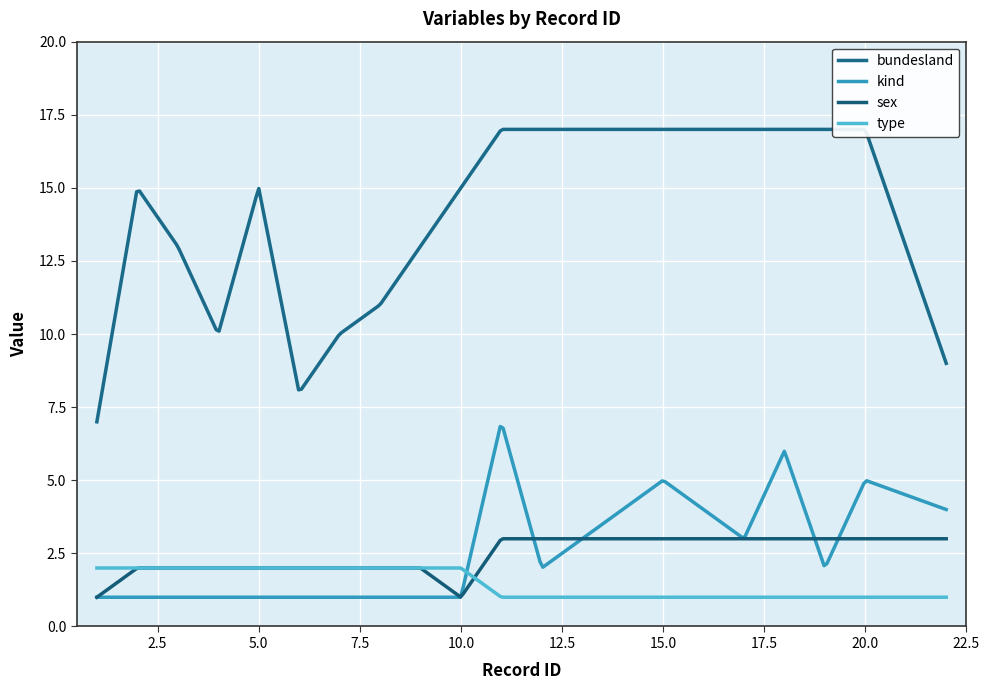

Is it true that sex equals 1 at 11?

False